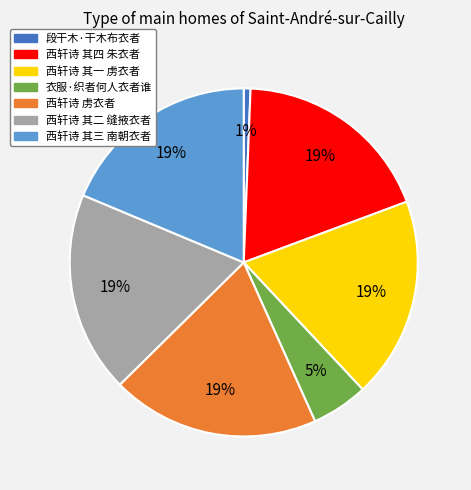

Which category has the smallest portion of the pie?

段干木·干木布衣者